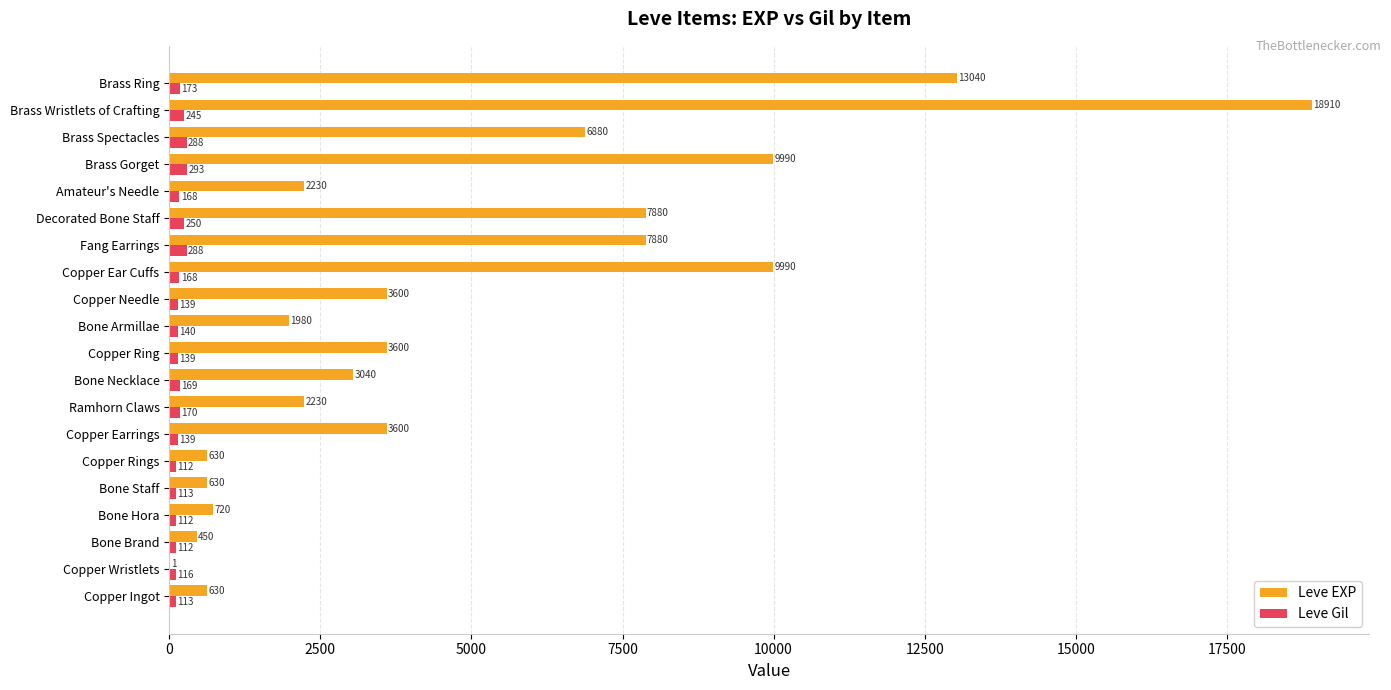

What is the greatest value displayed?

18910